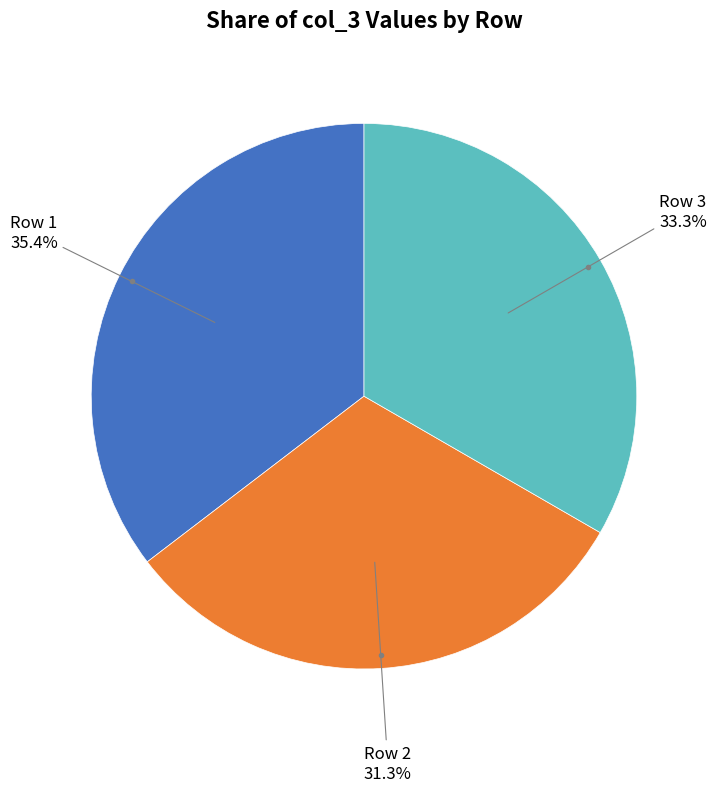

Count the number of slices in the pie.

3